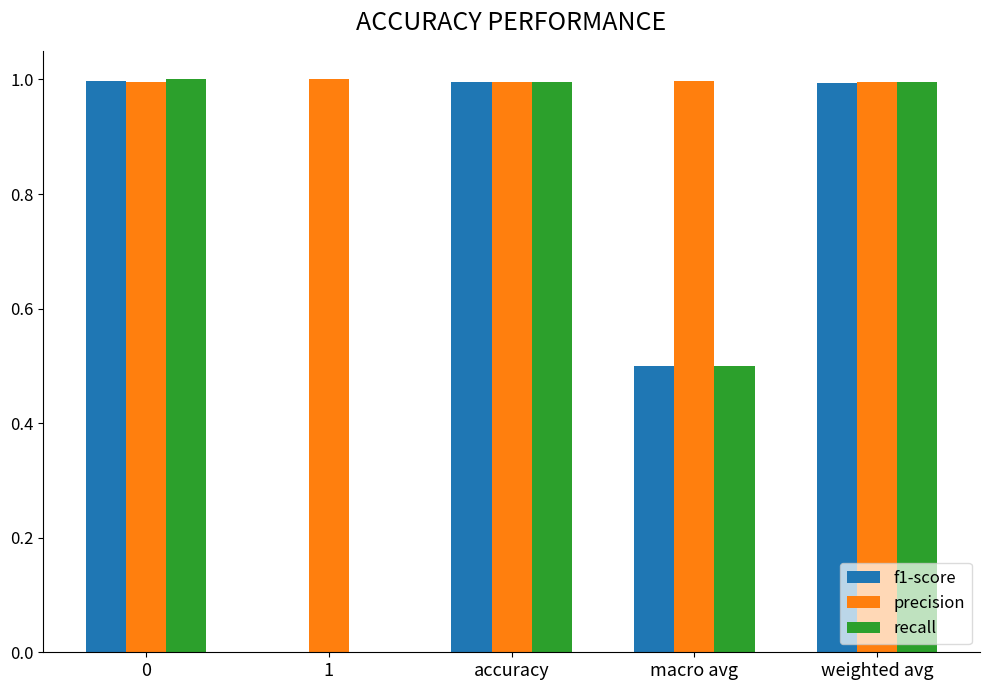

What is the maximum value shown in the chart?

1.0